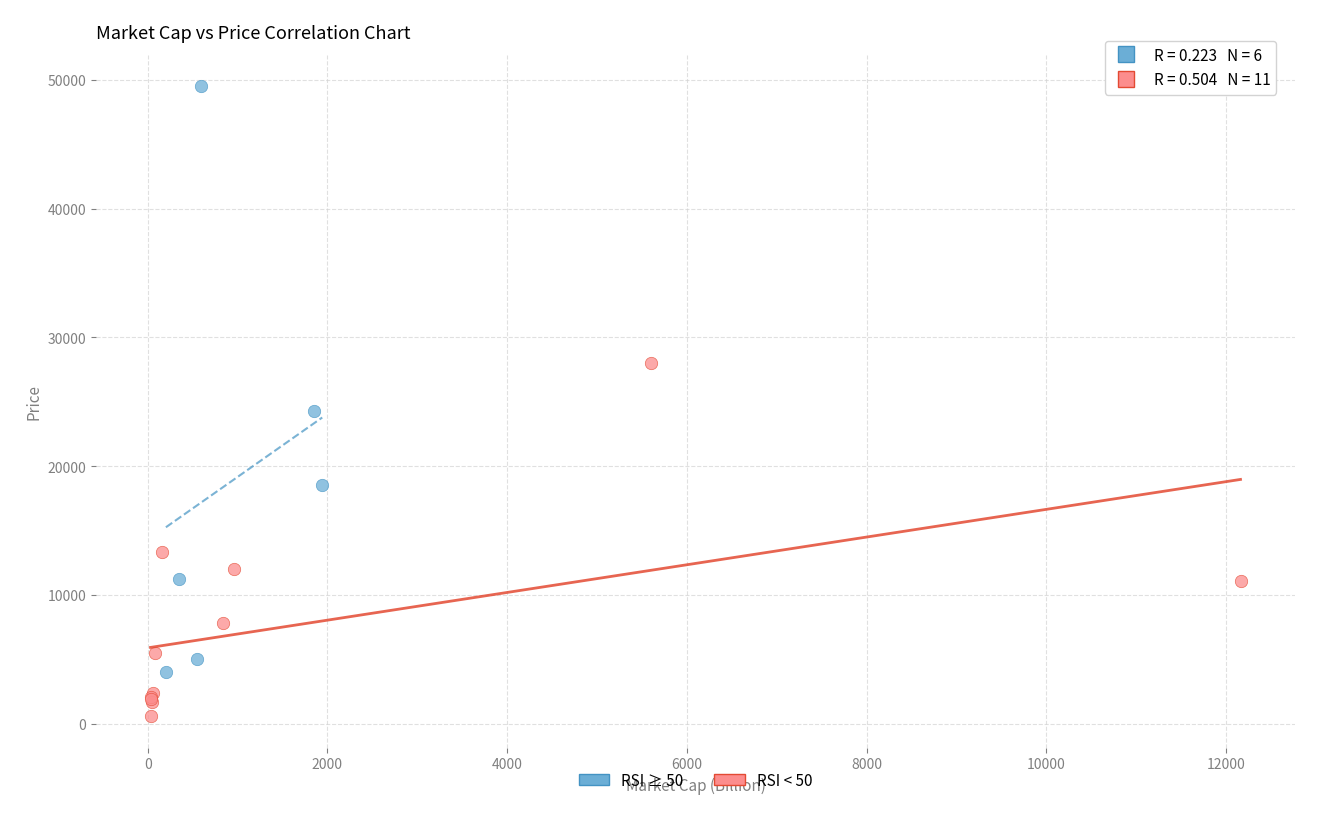

Which series has the largest Y range (max minus min)?

RSI ≥ 50